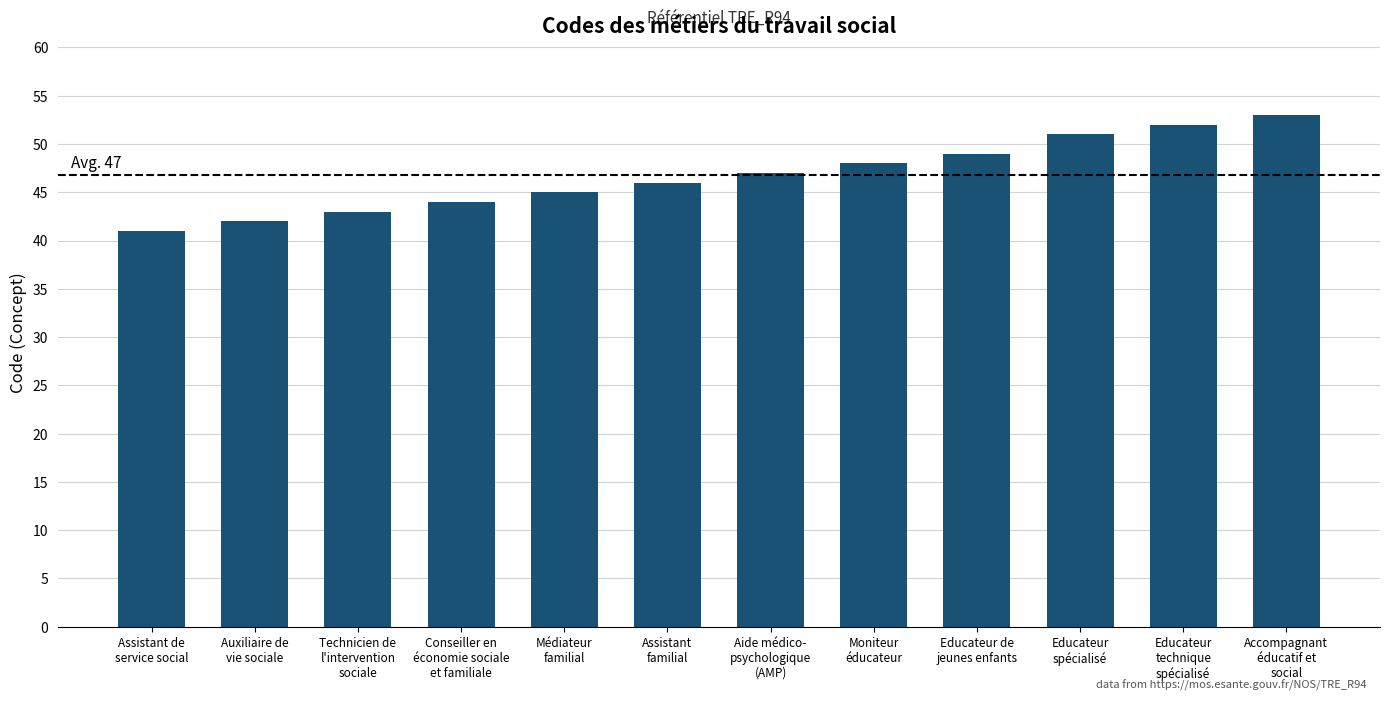

Reading right to left, transcribe all the data shown in this chart.

Accompagnant
éducatif et
social=53	Educateur
technique
spécialisé=52	Educateur
spécialisé=51	Educateur de
jeunes enfants=49	Moniteur
éducateur=48	Aide médico-
psychologique
(AMP)=47	Assistant
familial=46	Médiateur
familial=45	Conseiller en
économie sociale
et familiale=44	Technicien de
l'intervention
sociale=43	Auxiliaire de
vie sociale=42	Assistant de
service social=41